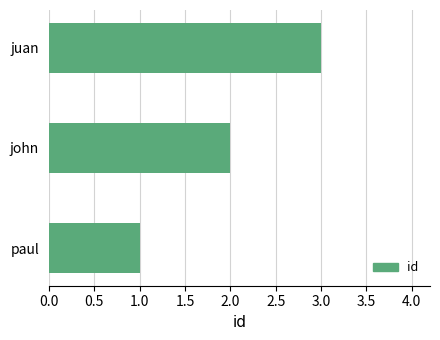

What is the sum of the values at paul and john?

3